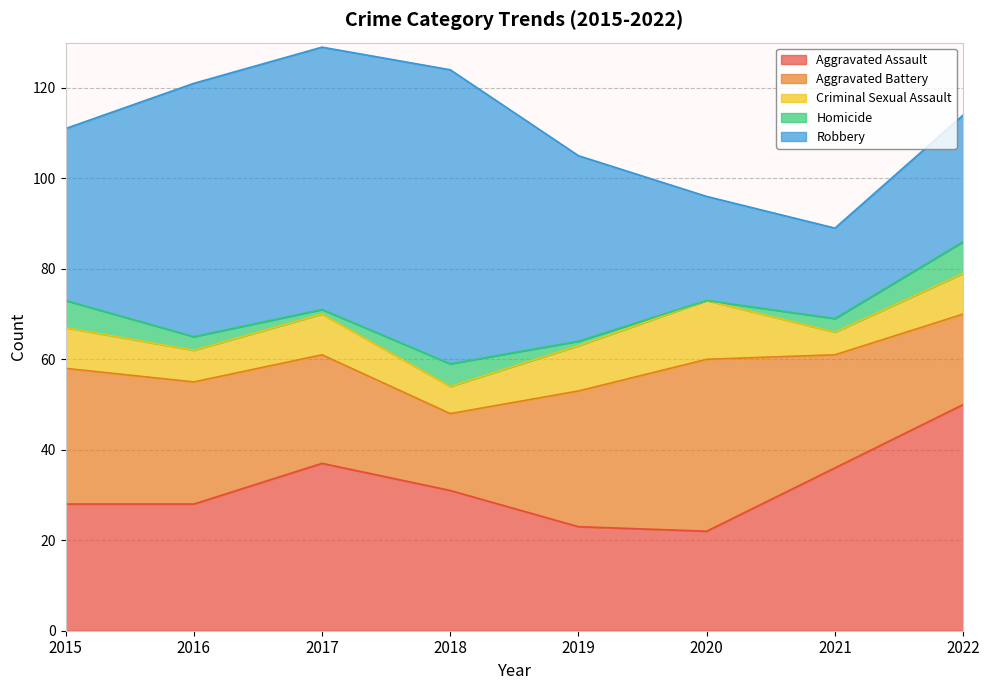

What is the difference between the maximum and minimum values in the Criminal Sexual Assault series?

8